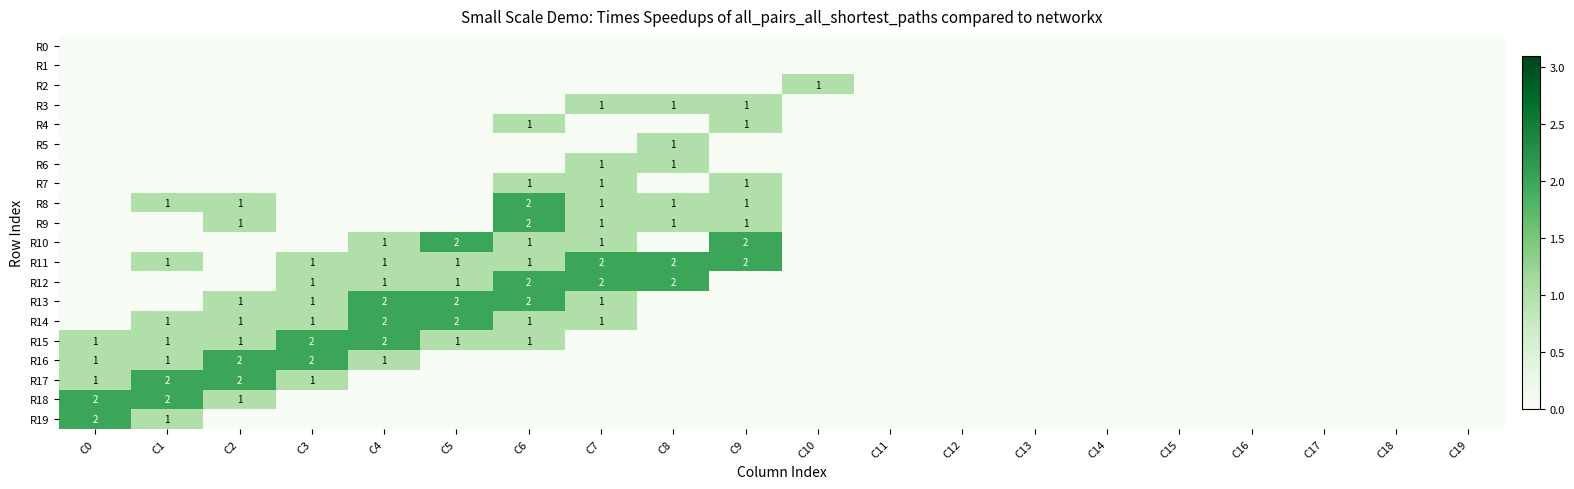

What is the spread (max minus min) of values at C4?

2